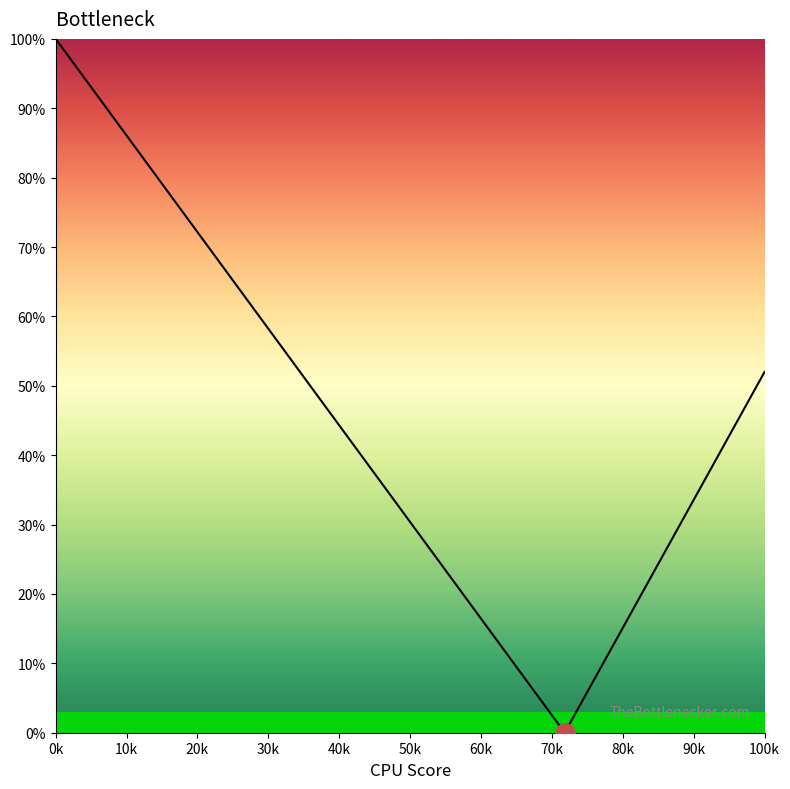

What is the greatest value displayed?

100.0